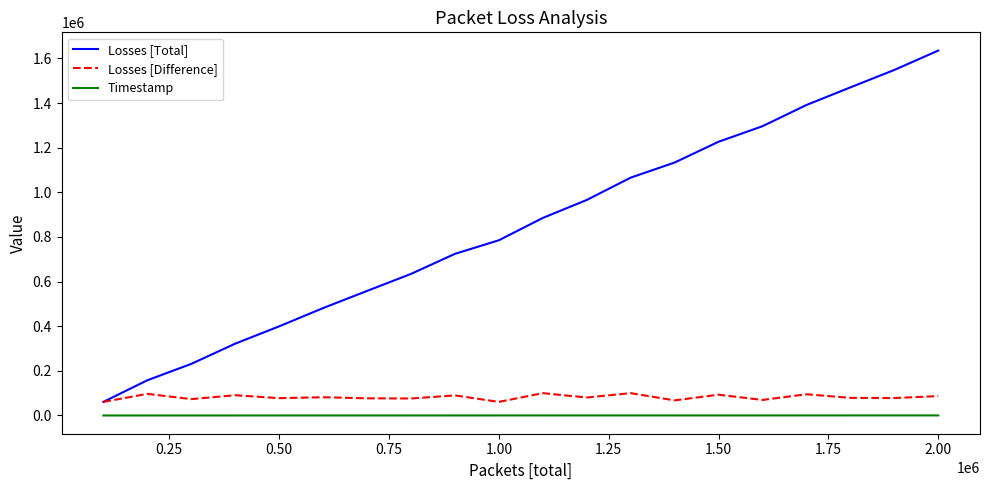

Which series has the widest spread of values?

Losses [Total]